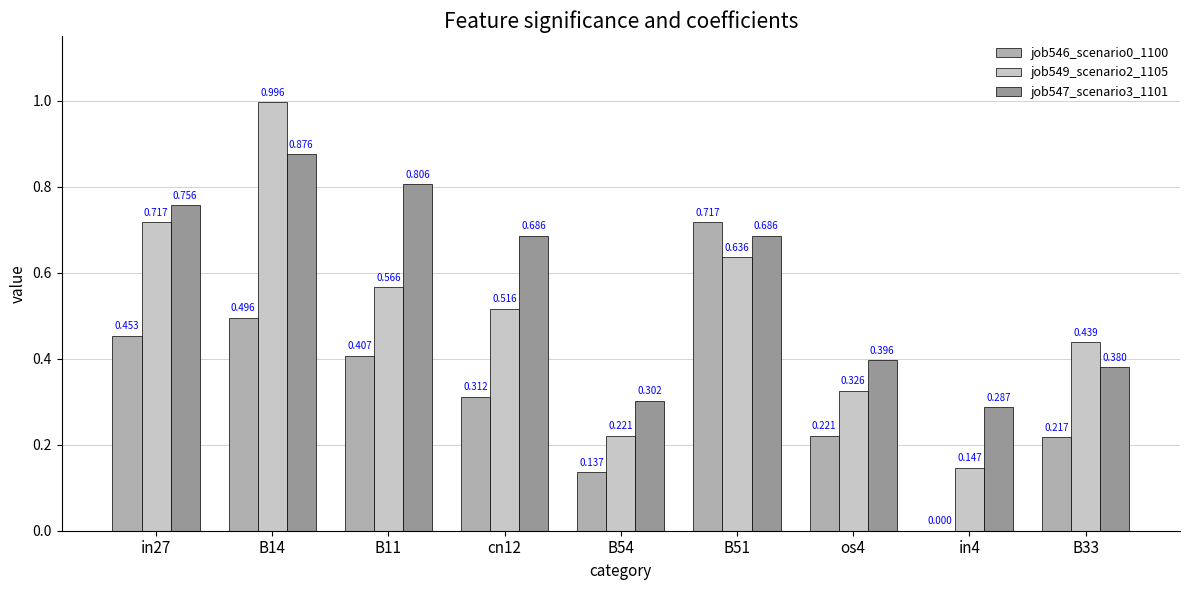

Is the value of job546_scenario0_1100 at B14 greater than the value of job549_scenario2_1105 at B14?

No